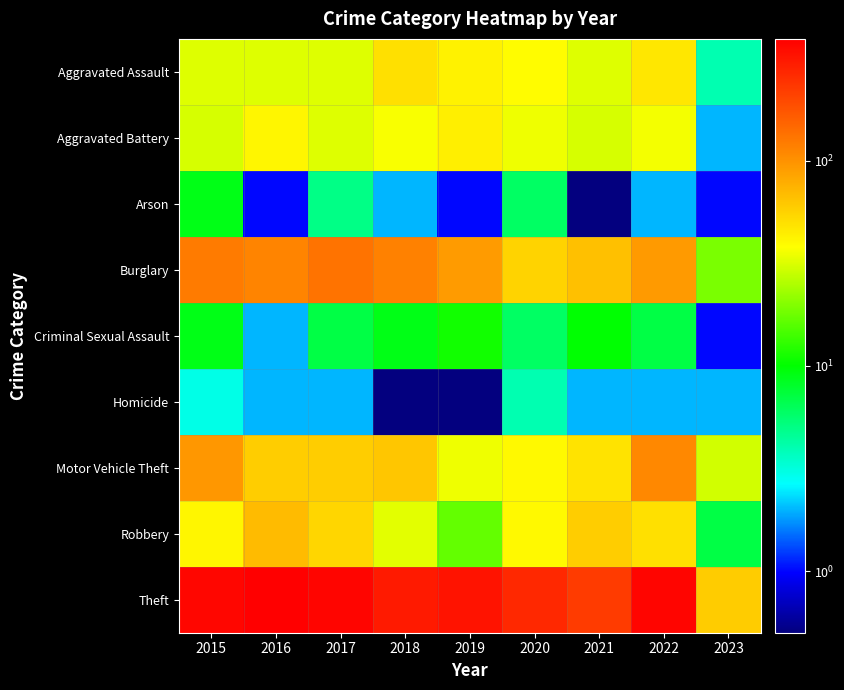

What is the difference between the highest and lowest values at 2023?

59.0